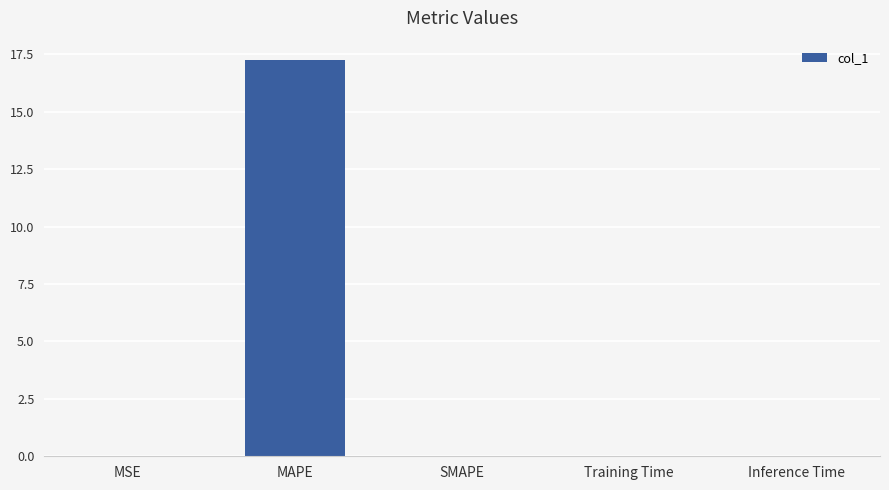

The chart shows a value of 9.1 at SMAPE. True or false?

False